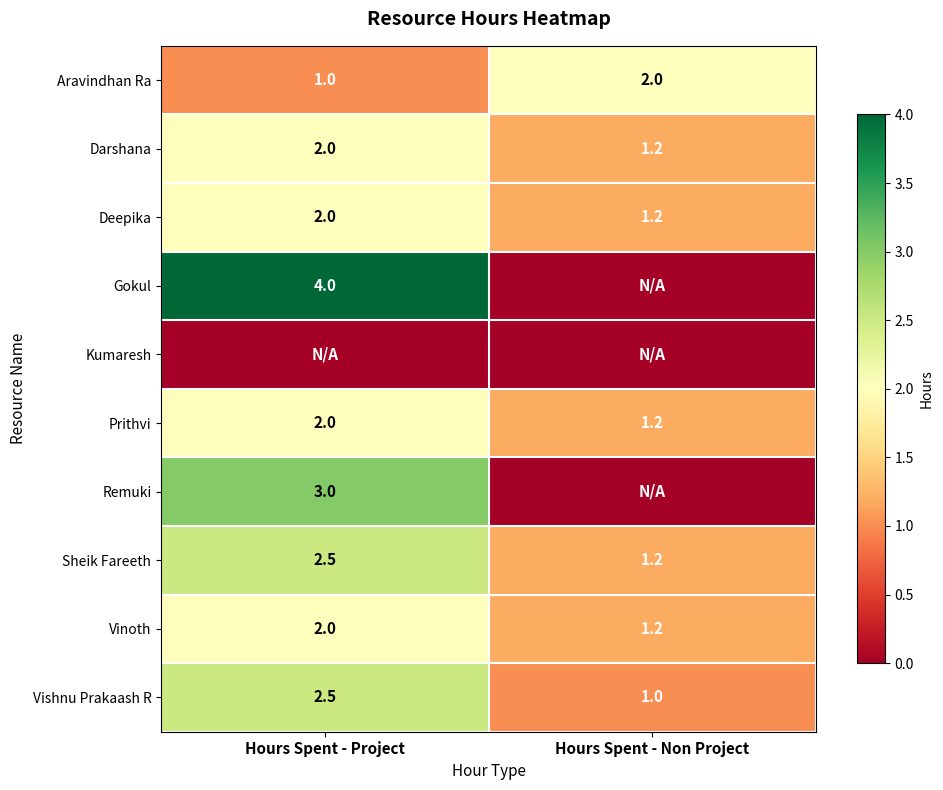

What is the difference between the maximum and minimum values in the Vishnu Prakaash R series?

1.5